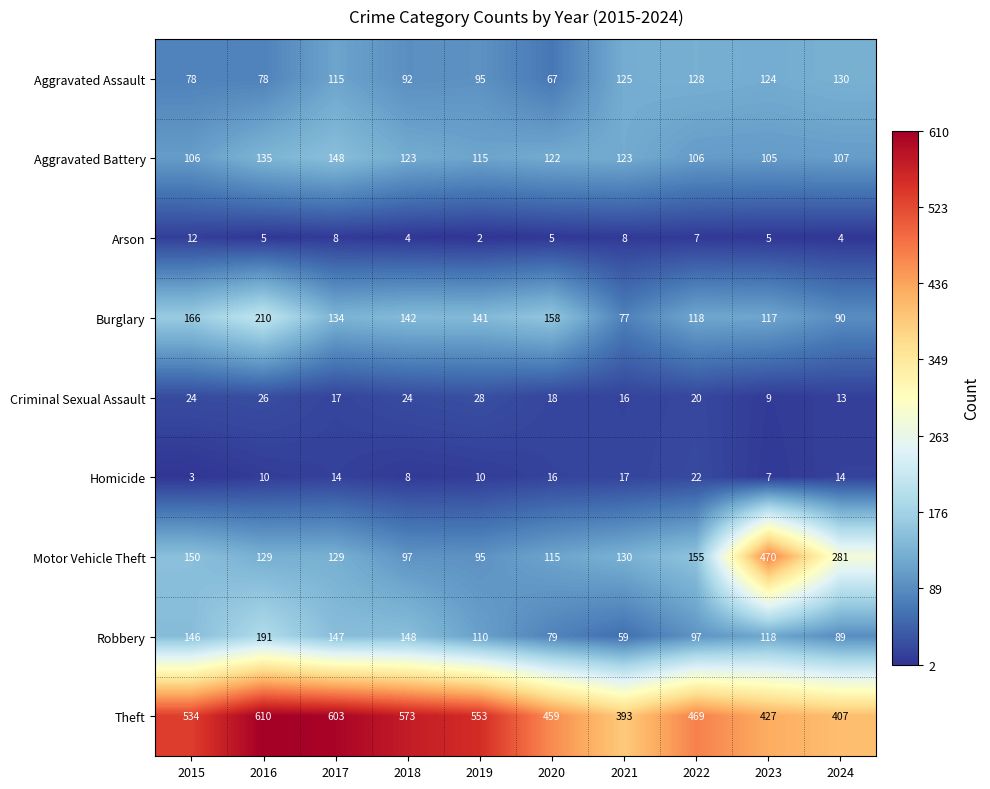

What is the difference between the maximum and minimum values in the Criminal Sexual Assault series?

19